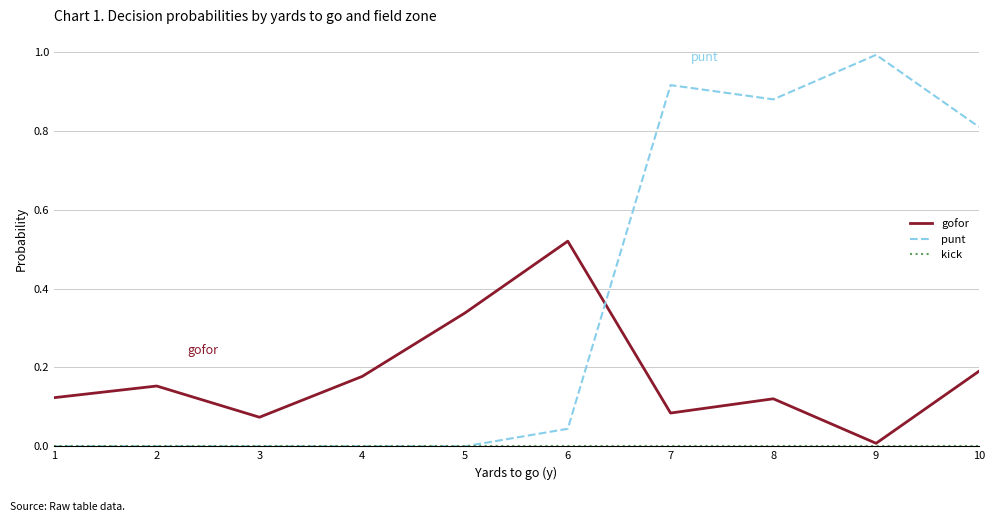

Which series has the largest total across all categories?

punt